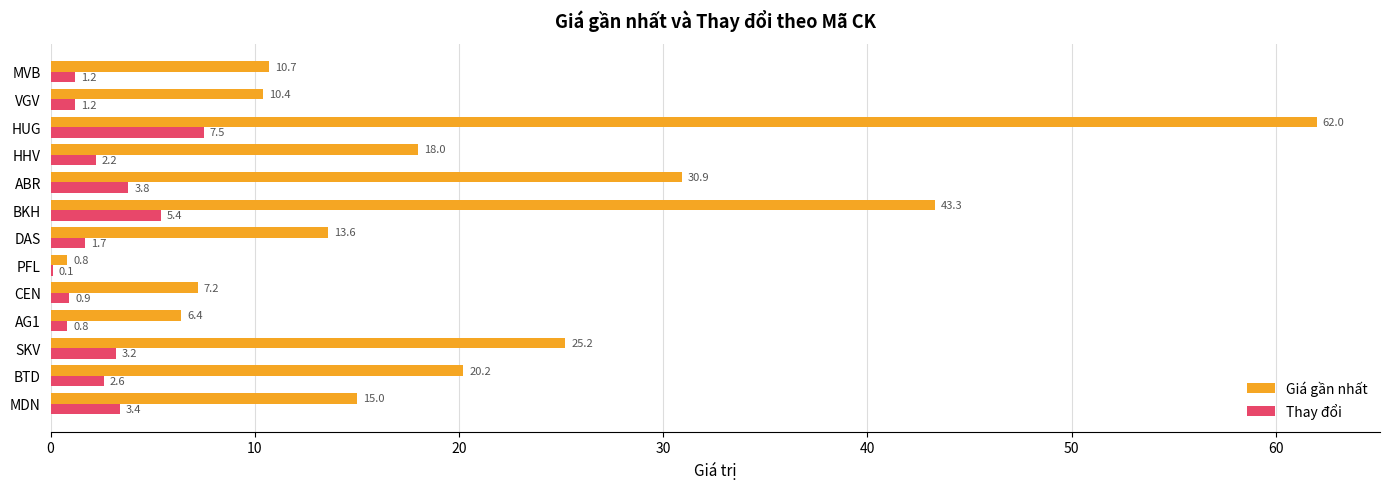

What is the sum of all Giá gần nhất values?

263.7